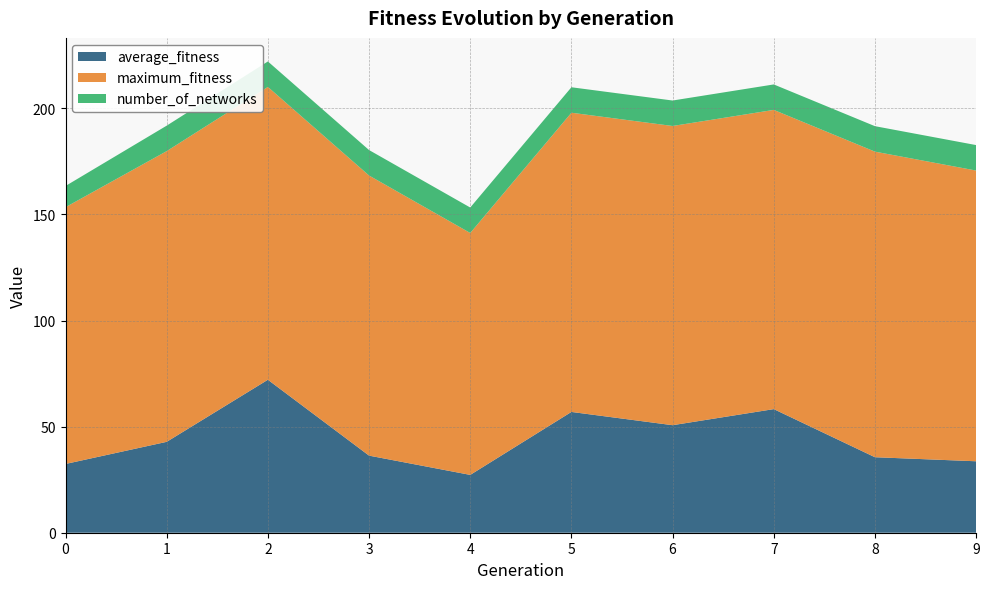

Reading right to left, extract all data points from this chart.

average_fitness: 33.7	35.6	58.2	50.7	56.9	27.2	36.3	72.1	42.8	32.4
maximum_fitness: 137.0	144.0	141.0	141.0	141.0	114.0	132.0	138.0	137.0	121.0
number_of_networks: 12.0	12.0	12.0	12.0	12.0	12.0	12.0	12.0	12.0	10.0